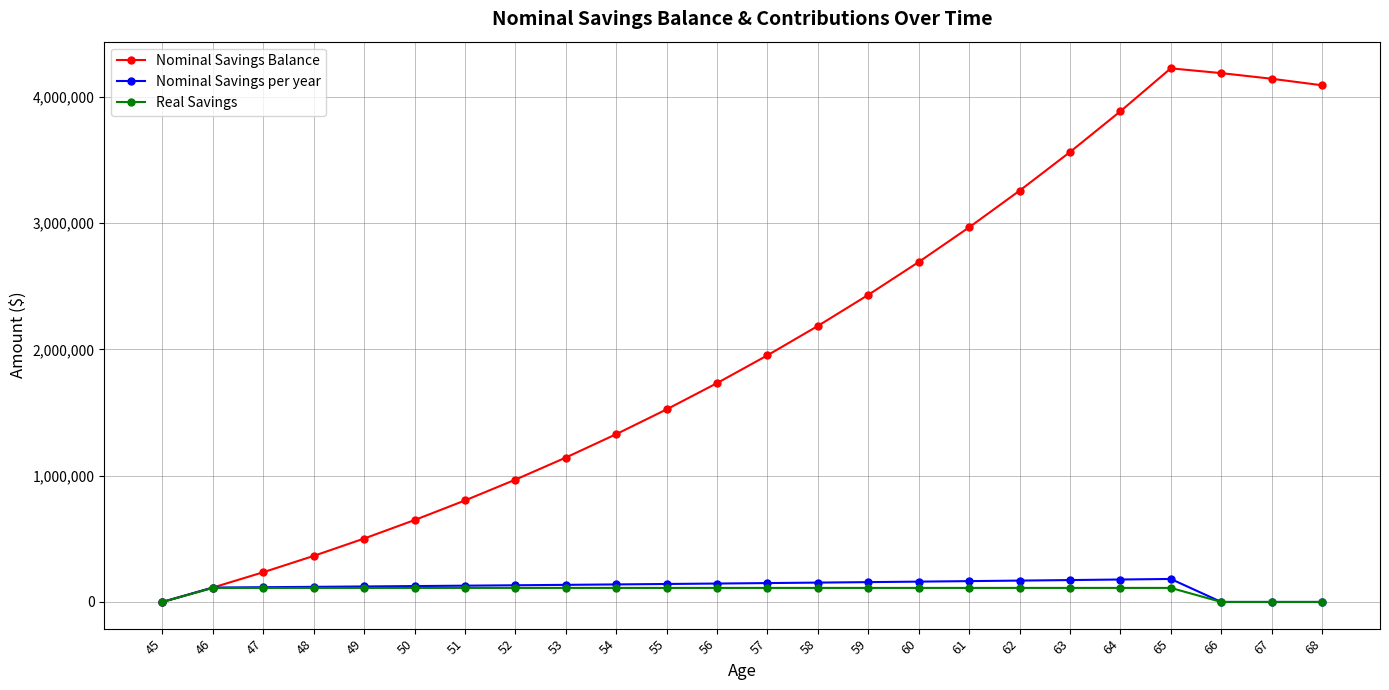

What is the average value of the Nominal Savings per year series?

121240.7